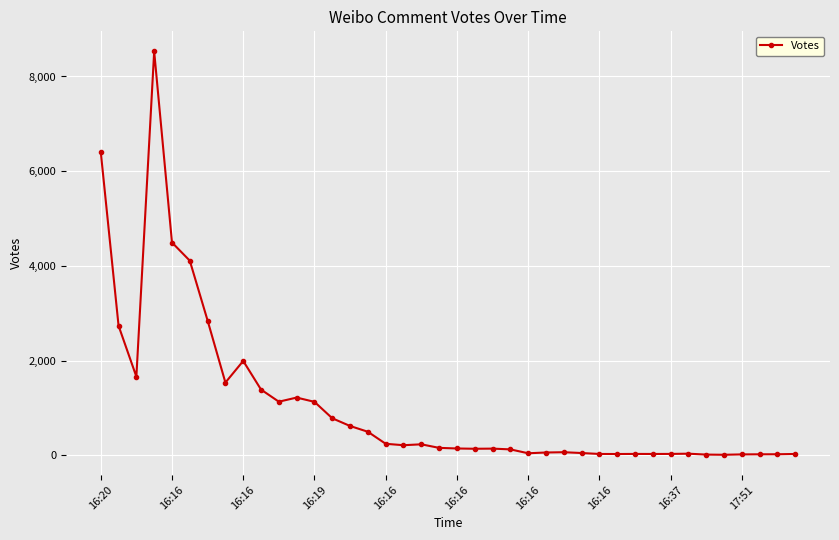

What is the maximum value shown in the chart?

8528